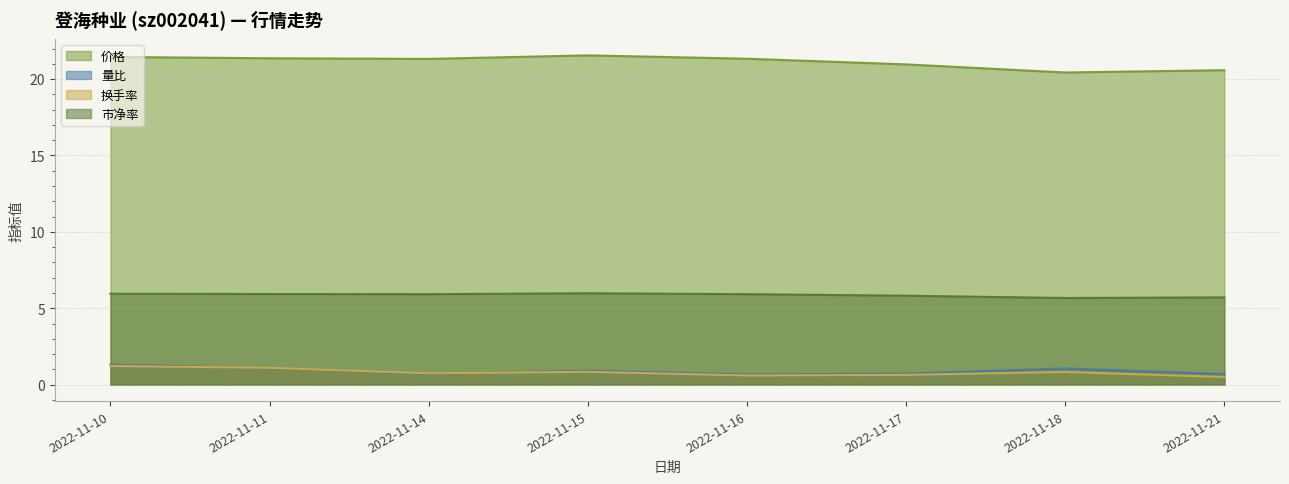

Reading left to right, transcribe all the data shown in this chart.

价格: 2022-11-10=21.4	2022-11-11=21.4	2022-11-14=21.3	2022-11-15=21.6	2022-11-16=21.3	2022-11-17=21.0	2022-11-18=20.4	2022-11-21=20.6
量比: 2022-11-10=1.3	2022-11-11=1.1	2022-11-14=0.7	2022-11-15=0.9	2022-11-16=0.7	2022-11-17=0.7	2022-11-18=1.1	2022-11-21=0.7
换手率: 2022-11-10=1.2	2022-11-11=1.1	2022-11-14=0.7	2022-11-15=0.8	2022-11-16=0.6	2022-11-17=0.6	2022-11-18=0.8	2022-11-21=0.5
市净率: 2022-11-10=6.0	2022-11-11=5.9	2022-11-14=5.9	2022-11-15=6.0	2022-11-16=5.9	2022-11-17=5.8	2022-11-18=5.7	2022-11-21=5.7